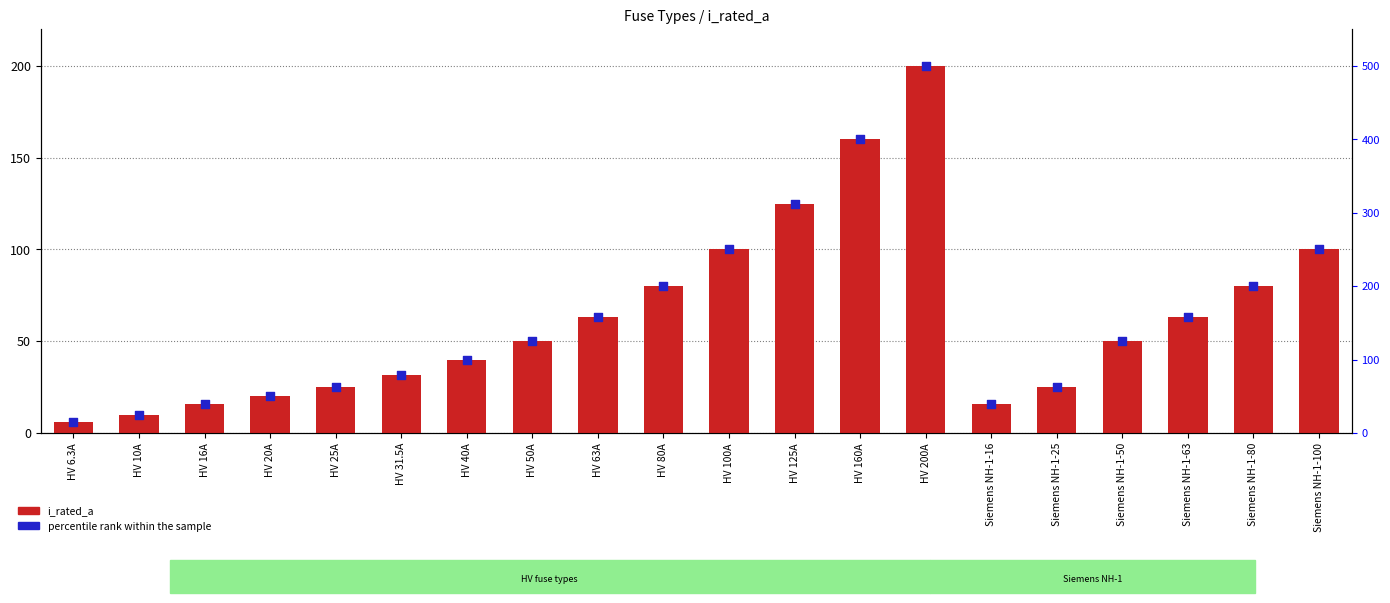

At how many categories does at least one series exceed 355?

2